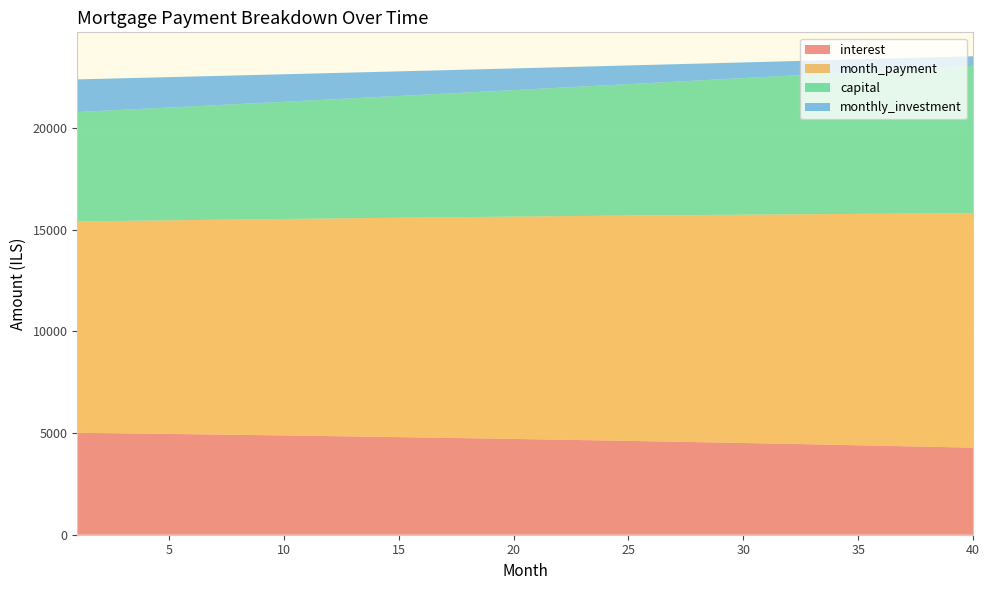

Reading left to right, list all the values displayed in this chart.

interest: 1=5013.3	2=4999.7	3=4985.9	4=4971.8	5=4957.4	6=4942.8	7=4928.0	8=4912.9	9=4897.5	10=4881.9	11=4866.0	12=4849.9	13=4833.4	14=4816.8	15=4799.8	16=4782.6	17=4765.1	18=4747.3	19=4729.2	20=4710.9	21=4692.2	22=4673.3	23=4654.1	24=4634.6	25=4614.8	26=4594.7	27=4574.2	28=4553.5	29=4532.5	30=4511.2	31=4489.5	32=4467.5	33=4445.3	34=4422.7	35=4399.7	36=4376.5	37=4352.9	38=4328.9	39=4304.7	40=4280.1
month_payment: 1=10394.7	2=10422.4	3=10450.2	4=10478.1	5=10506.0	6=10534.0	7=10562.1	8=10590.3	9=10618.5	10=10646.8	11=10675.2	12=10703.7	13=10732.2	14=10760.9	15=10789.5	16=10818.3	17=10847.2	18=10876.1	19=10905.1	20=10934.2	21=10963.3	22=10992.6	23=11021.9	24=11051.3	25=11080.7	26=11110.3	27=11139.9	28=11169.6	29=11199.4	30=11229.3	31=11259.2	32=11289.2	33=11319.4	34=11349.5	35=11379.8	36=11410.1	37=11440.6	38=11471.1	39=11501.7	40=11532.3
capital: 1=5381.3	2=5422.7	3=5464.3	4=5506.3	5=5548.6	6=5591.2	7=5634.1	8=5677.4	9=5721.0	10=5764.9	11=5809.2	12=5853.8	13=5898.8	14=5944.1	15=5989.7	16=6035.7	17=6082.1	18=6128.8	19=6175.9	20=6223.3	21=6271.1	22=6319.3	23=6367.8	24=6416.7	25=6466.0	26=6515.6	27=6565.7	28=6616.1	29=6666.9	30=6718.1	31=6769.7	32=6821.7	33=6874.1	34=6926.9	35=6980.1	36=7033.7	37=7087.7	38=7142.1	39=7197.0	40=7252.3
monthly_investment: 1=1605.3	2=1577.6	3=1549.8	4=1521.9	5=1494.0	6=1466.0	7=1437.9	8=1409.7	9=1381.5	10=1353.2	11=1324.8	12=1296.3	13=1267.8	14=1239.1	15=1210.5	16=1181.7	17=1152.8	18=1123.9	19=1094.9	20=1065.8	21=1036.7	22=1007.4	23=978.1	24=948.7	25=919.3	26=889.7	27=860.1	28=830.4	29=800.6	30=770.7	31=740.8	32=710.8	33=680.6	34=650.5	35=620.2	36=589.9	37=559.4	38=528.9	39=498.3	40=467.7